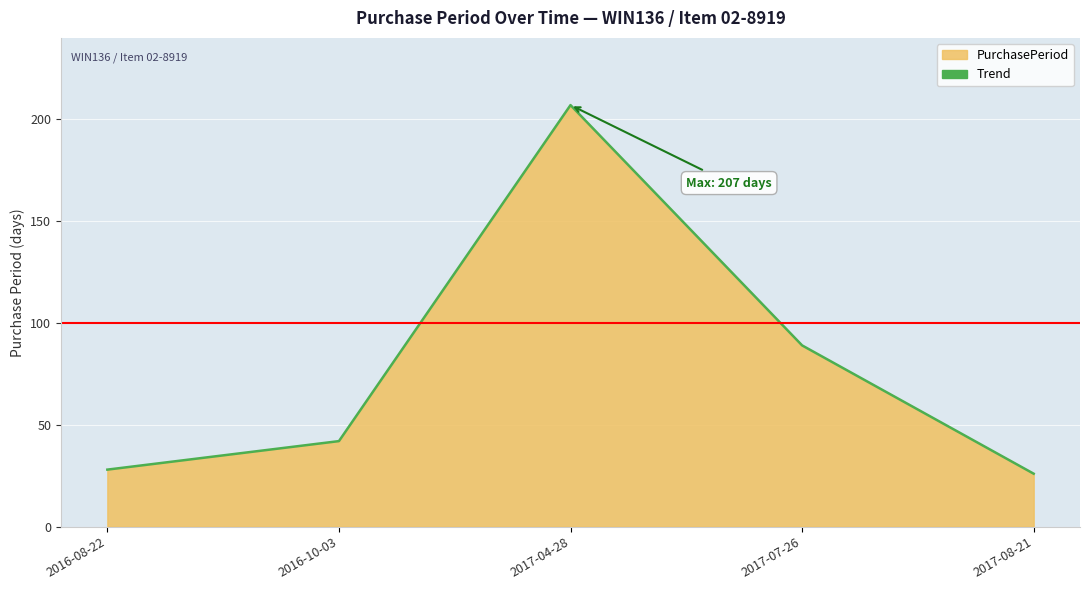

At which label does the data first exceed 42?

2017-04-28